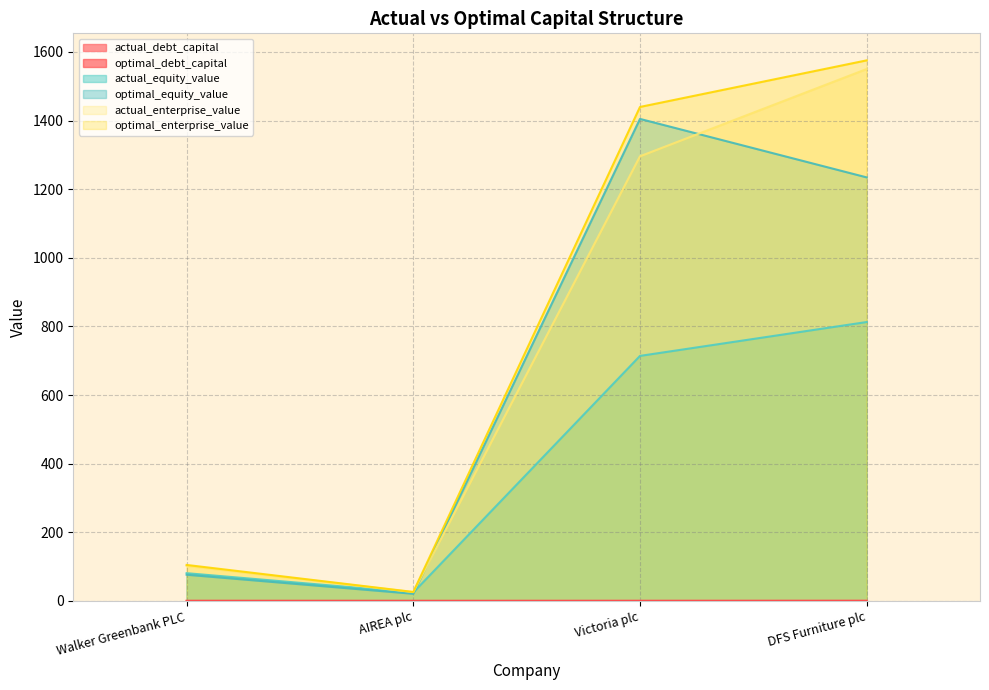

Count the actual_debt_capital values in the range 0 to 1.

4